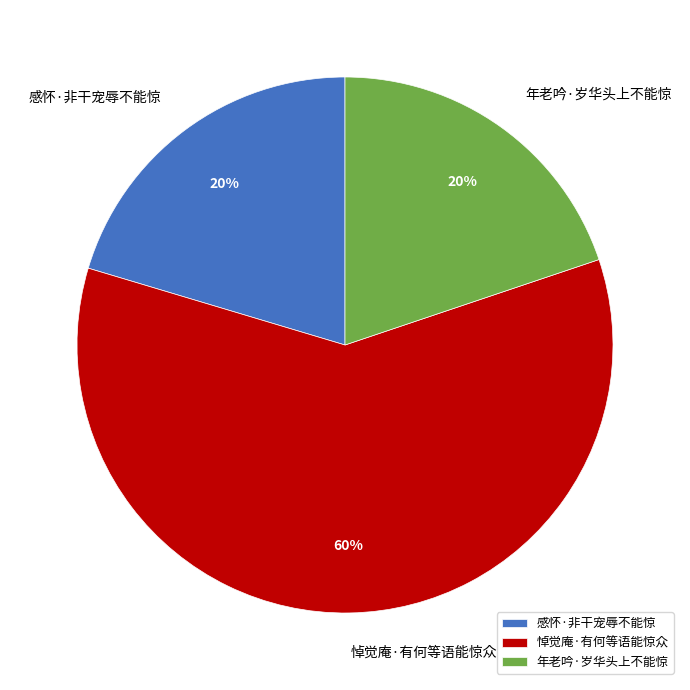

What is the ratio of the value at 感怀·非干宠辱不能惊 to the value at 年老吟·岁华头上不能惊?

1.0